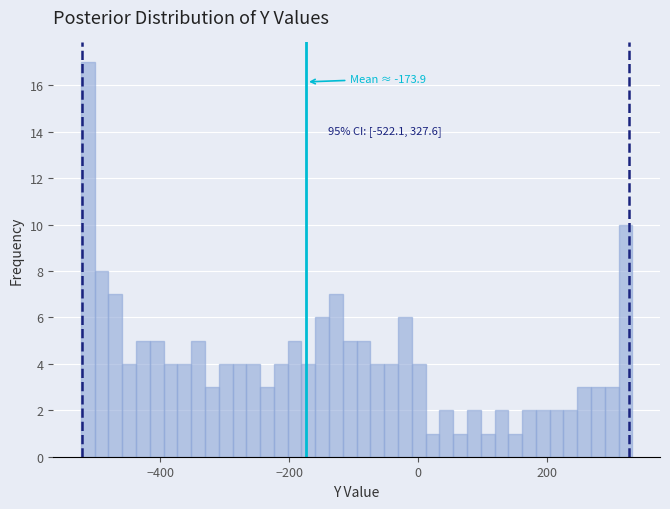

Read against the x-axis, roughly where is the centre of the tallest bar?

-520